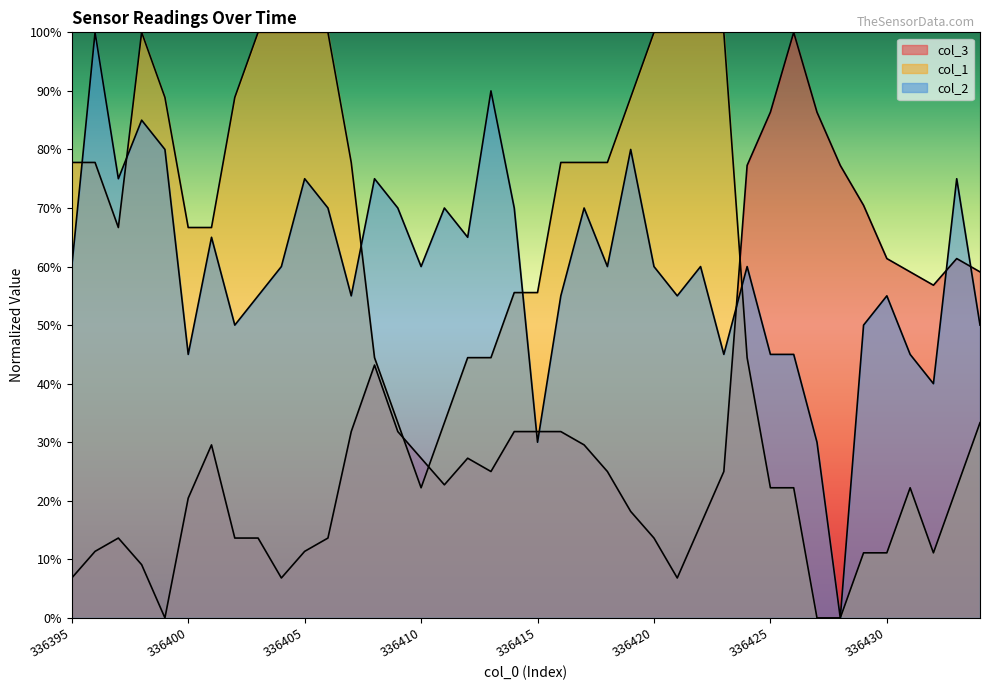

Rank the categories by col_2 value from highest to lowest.

336396, 336413, 336398, 336399, 336419, 336397, 336405, 336408, 336433, 336406, 336409, 336411, 336414, 336417, 336401, 336412, 336395, 336404, 336410, 336418, 336420, 336422, 336424, 336403, 336407, 336416, 336421, 336430, 336402, 336429, 336434, 336400, 336423, 336425, 336426, 336431, 336432, 336415, 336427, 336428